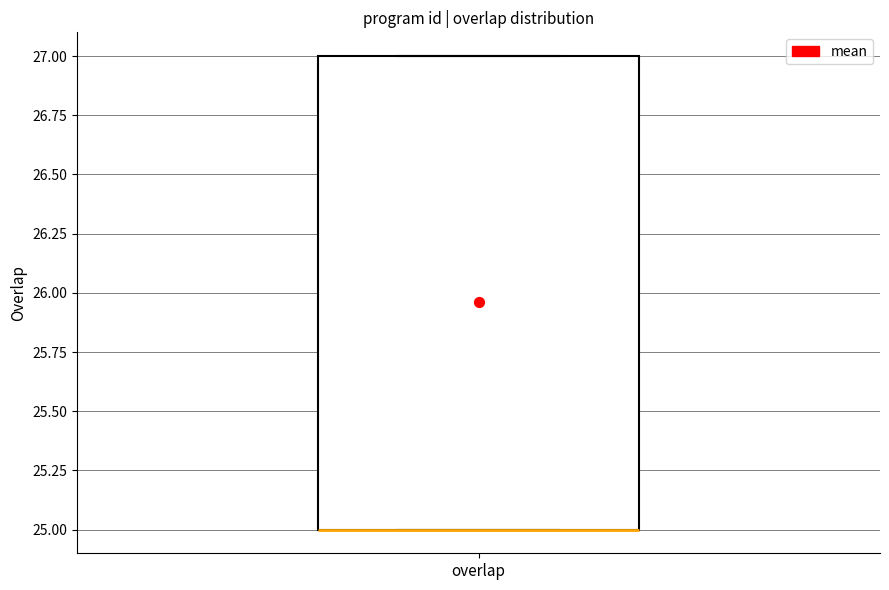

Read this box plot against the y-axis: the position of the median line, the range covered by the box, and the ends of both whiskers. The values are not printed on the chart, so give them approximately, as read against the axis.

median 25 (drawn on the box's lower edge), box 25 to 27, whiskers 25 to 27